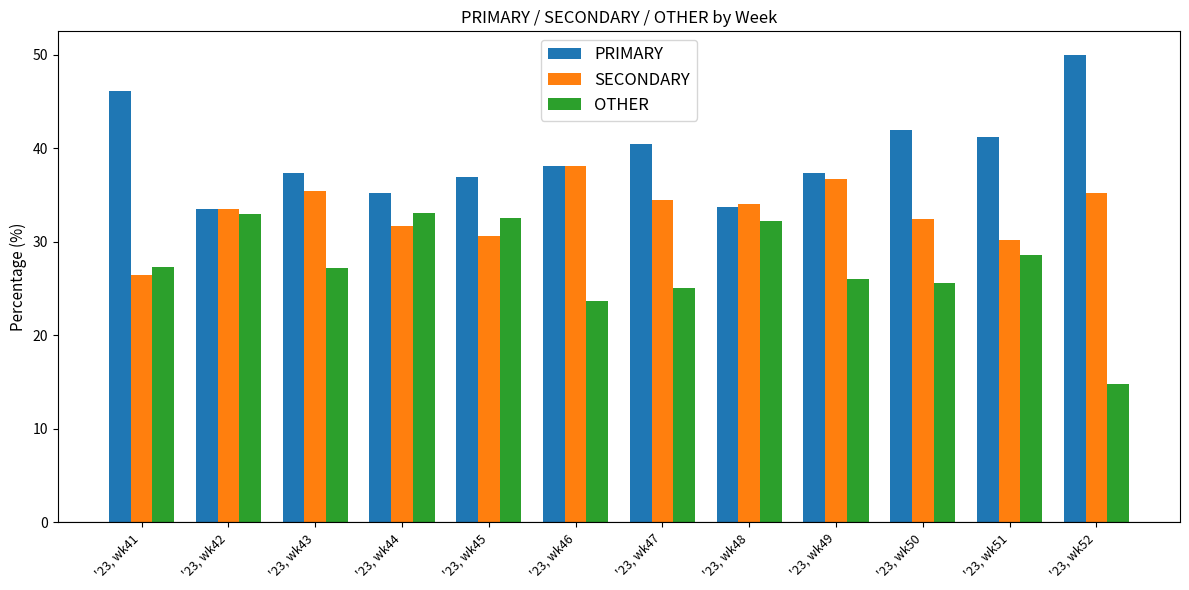

What is the maximum value shown in the chart?

50.0